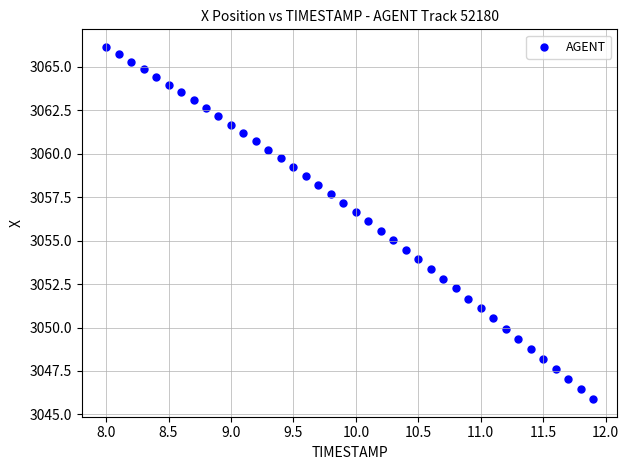

What is the range of Y values (max minus min)?

20.3